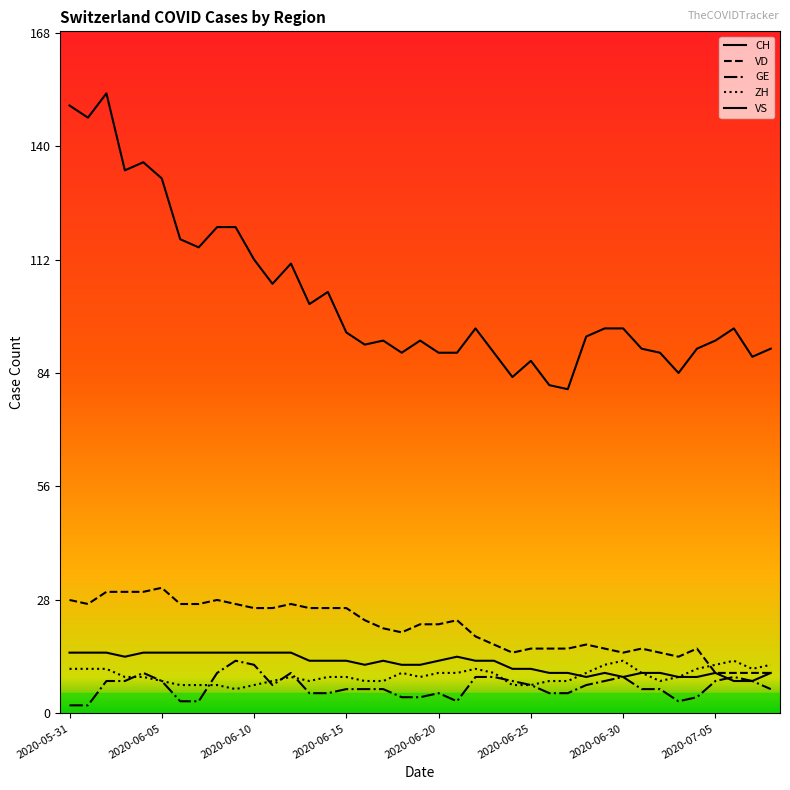

Does the chart display data point markers on the line(s)?

No